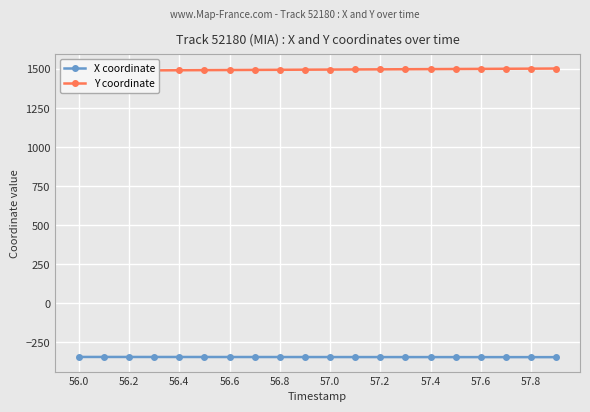

What is the minimum value for Y coordinate?

1489.5